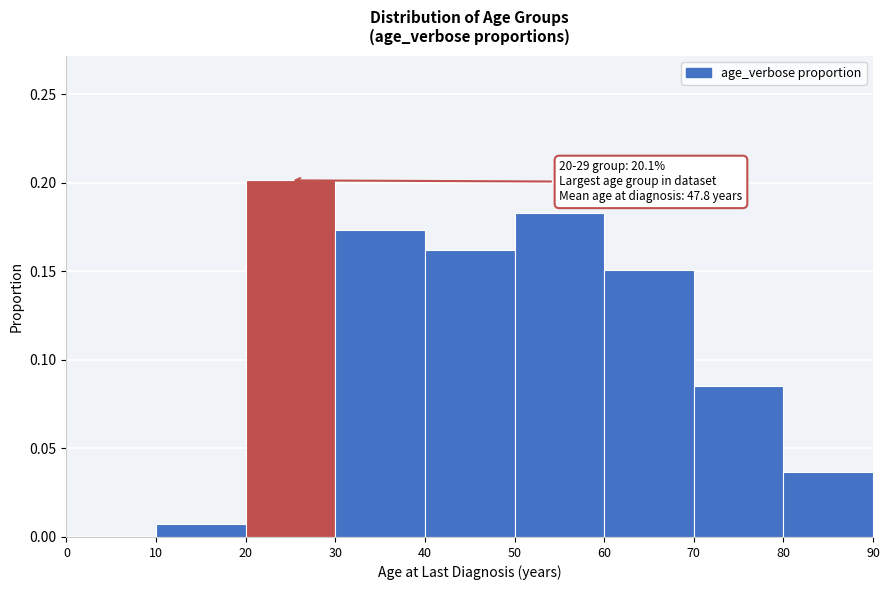

Which range on the x-axis has the tallest bar?

20 to 30